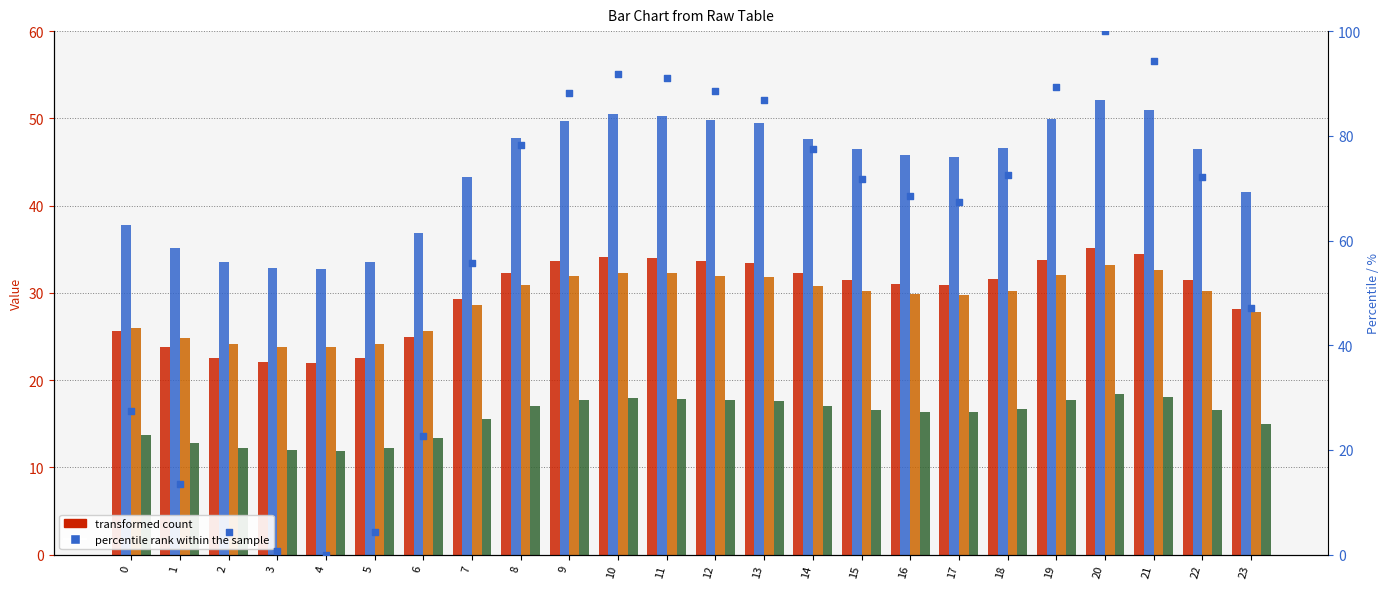

At which category is the sum across all series the highest?

20